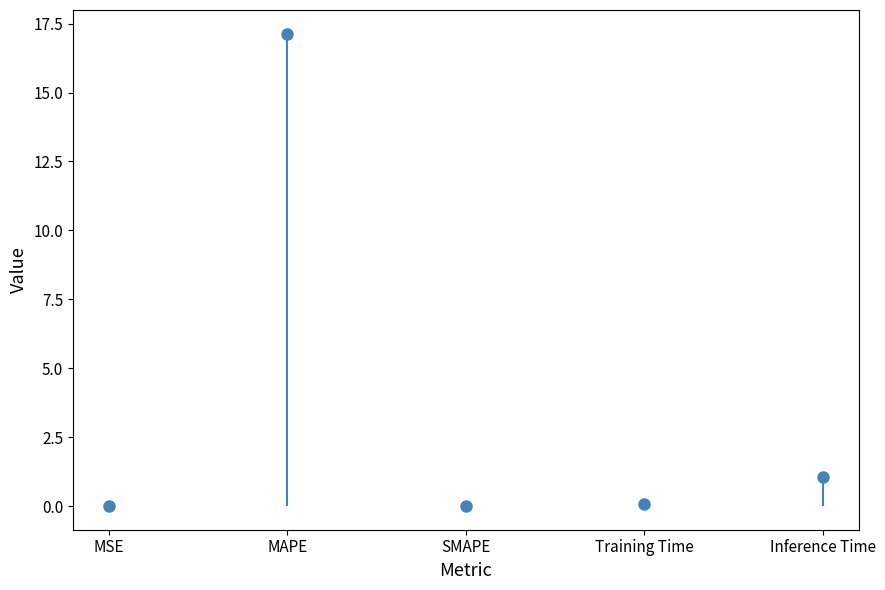

How many positive values are there?

4